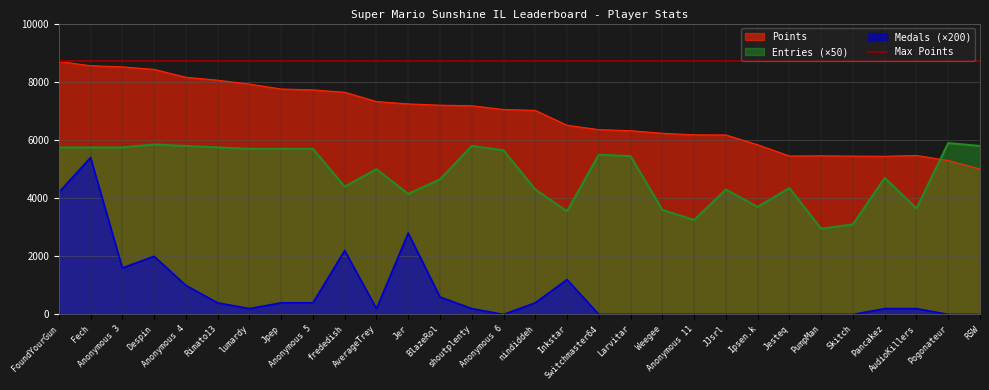

At which label is Entries closest to 4425?

frededish